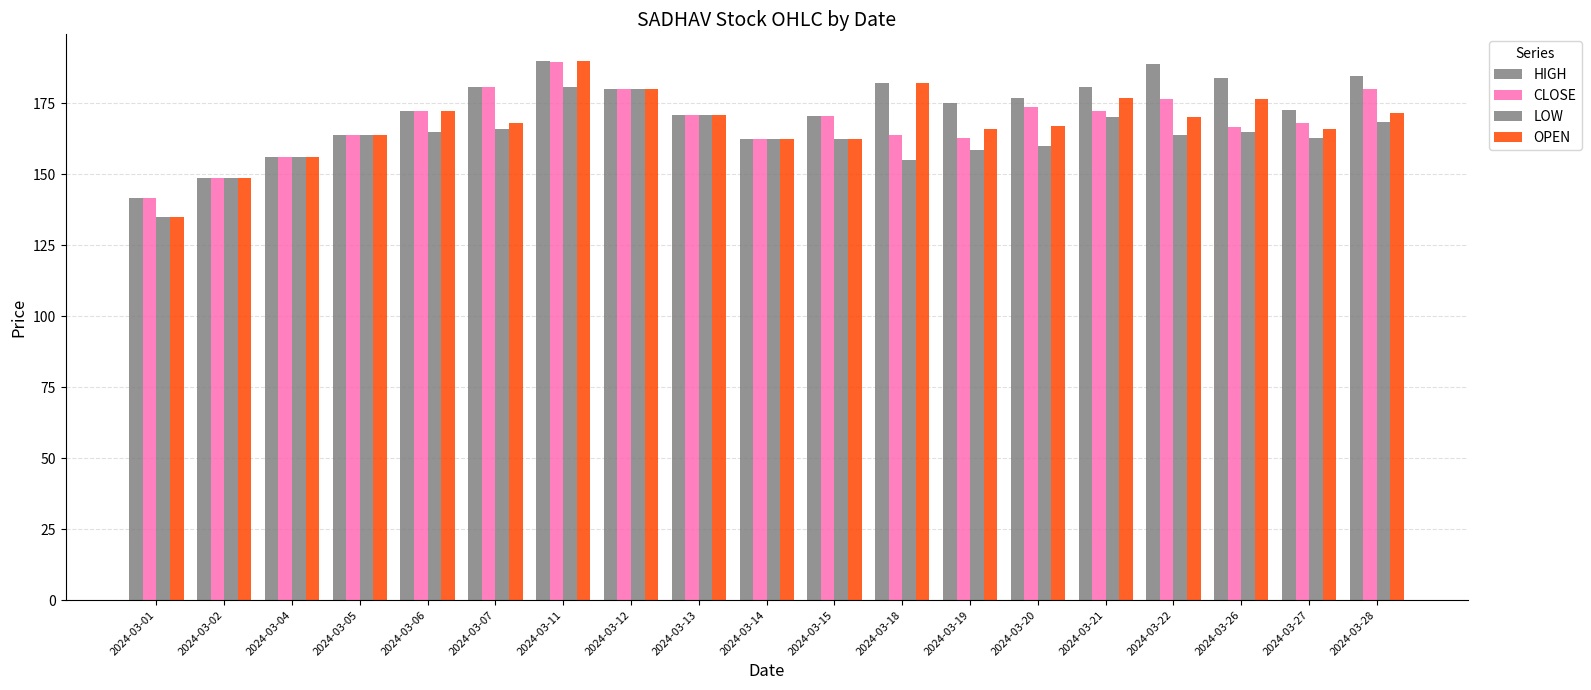

What is the difference between the maximum and minimum values in the LOW series?

45.8